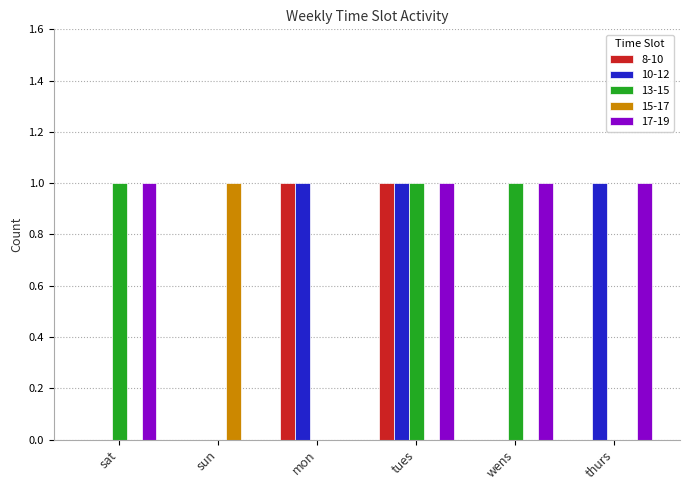

What is the approximate value of 8-10 at tues?

1